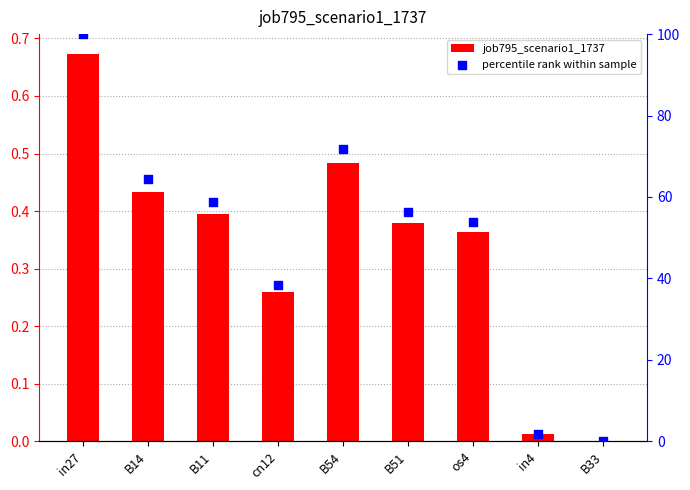

Which series reaches the maximum Y coordinate?

percentile rank within sample